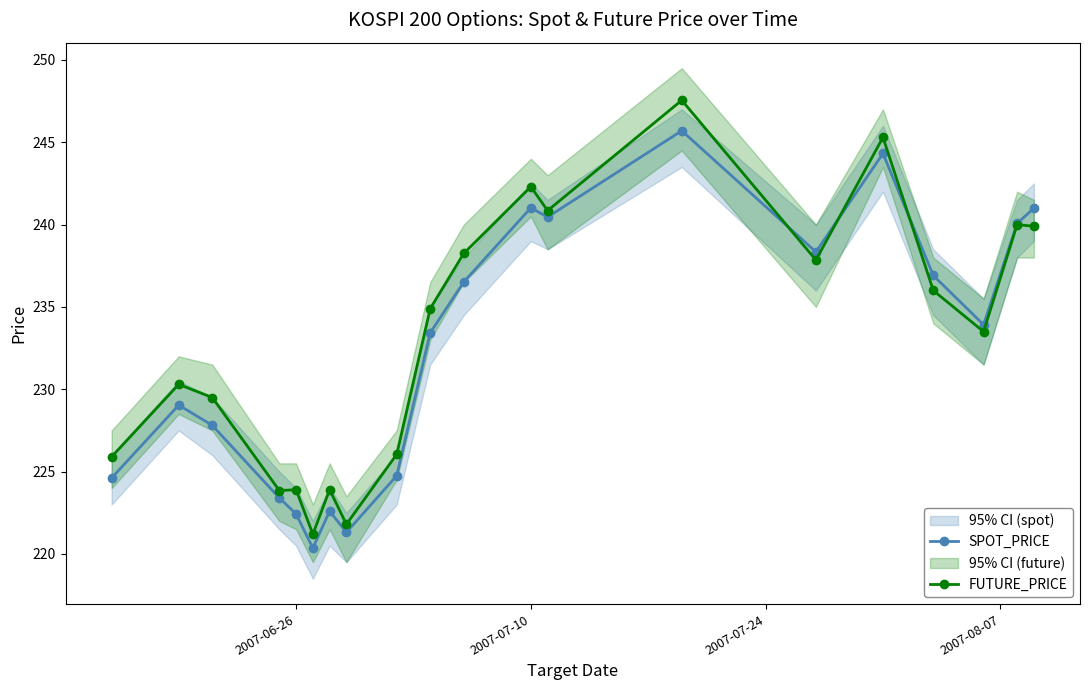

Does the chart display data point markers on the line(s)?

Yes